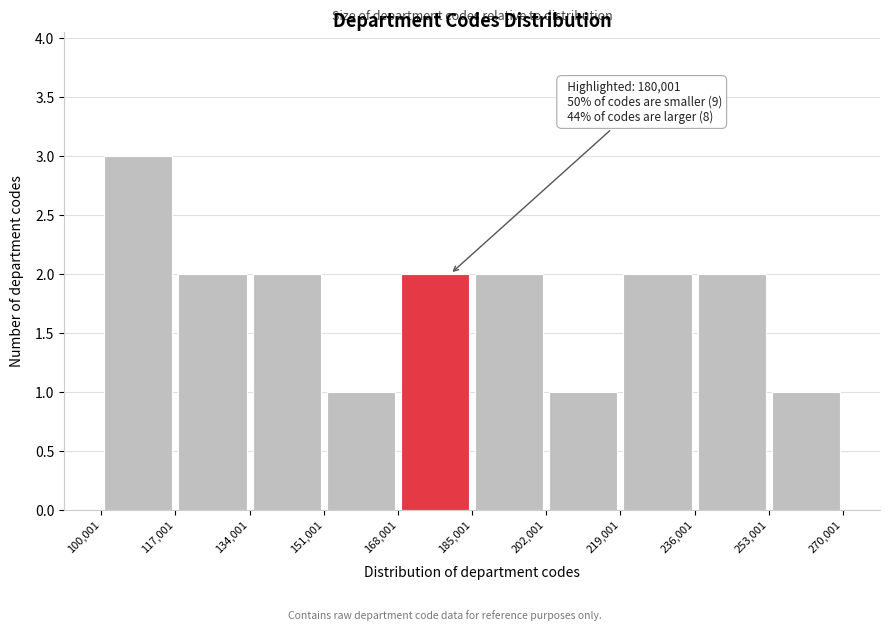

Which range on the x-axis has the tallest bar?

100,001 to 117,001